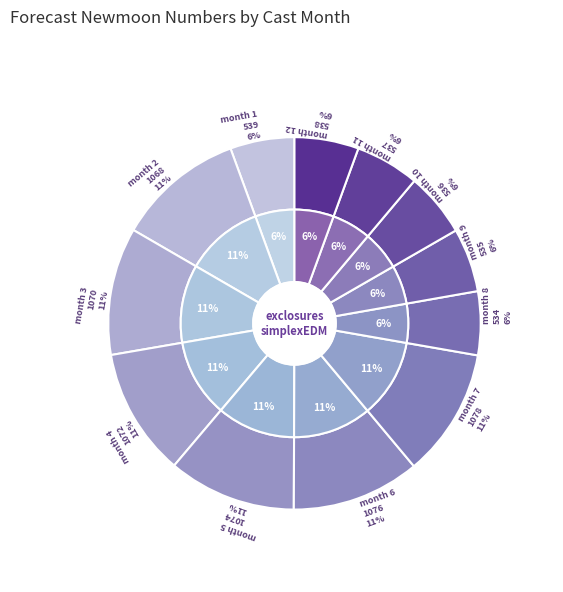

What percentage is the 10 slice, to the nearest percent?

6%